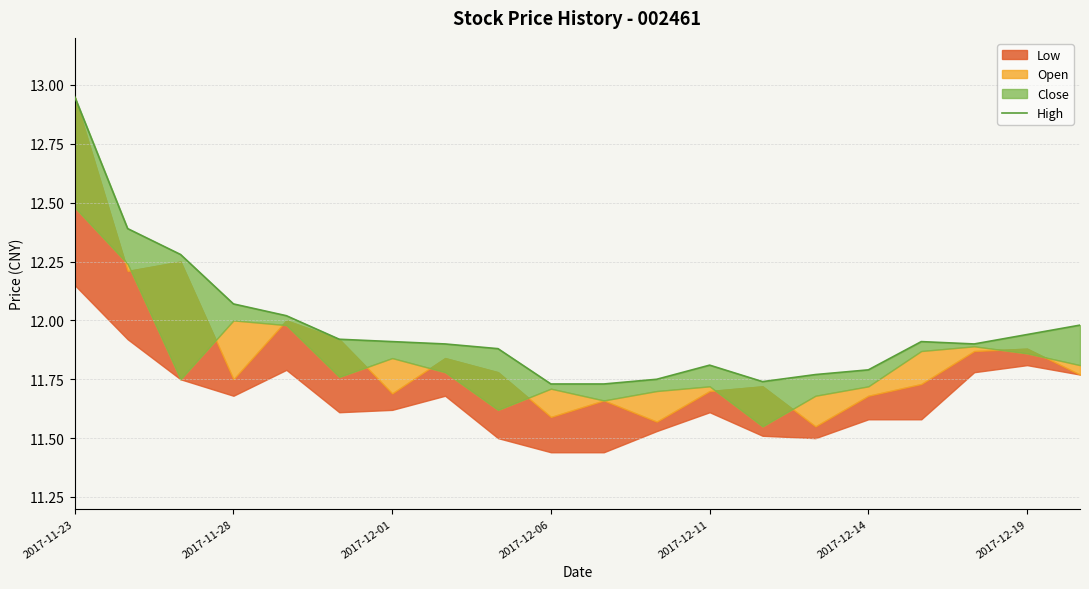

Does the chart have visible grid lines?

Yes